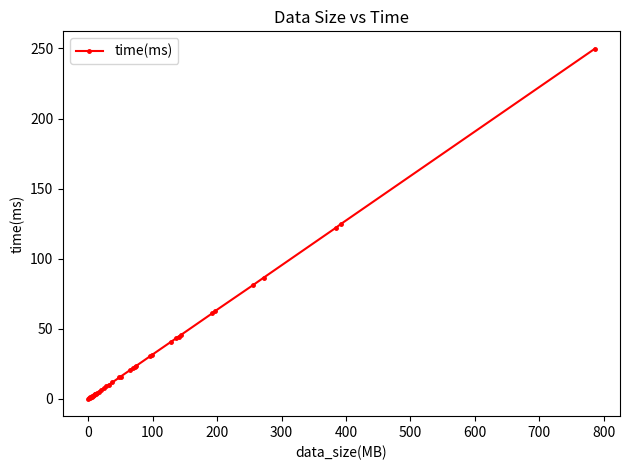

What is the value of the 18th point from the left?

9.0